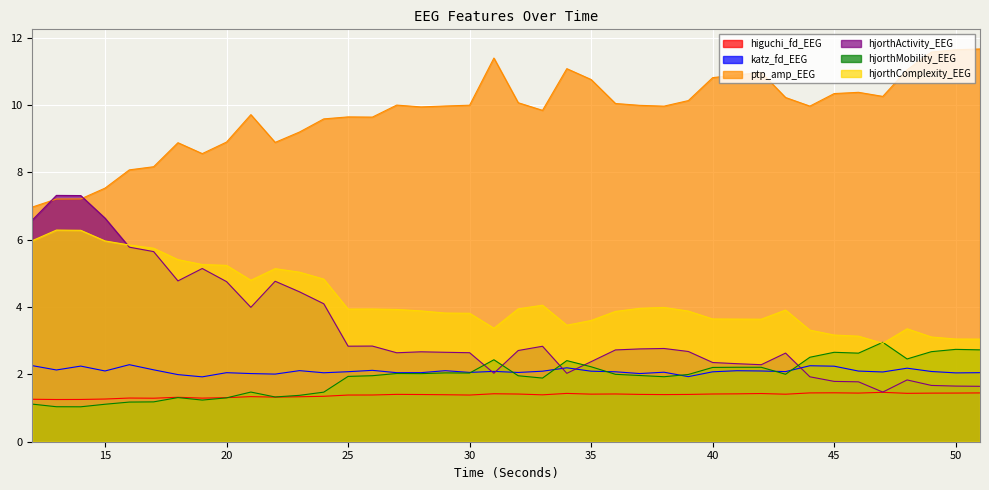

At which label does ptp_amp_EEG first exceed 9?

21